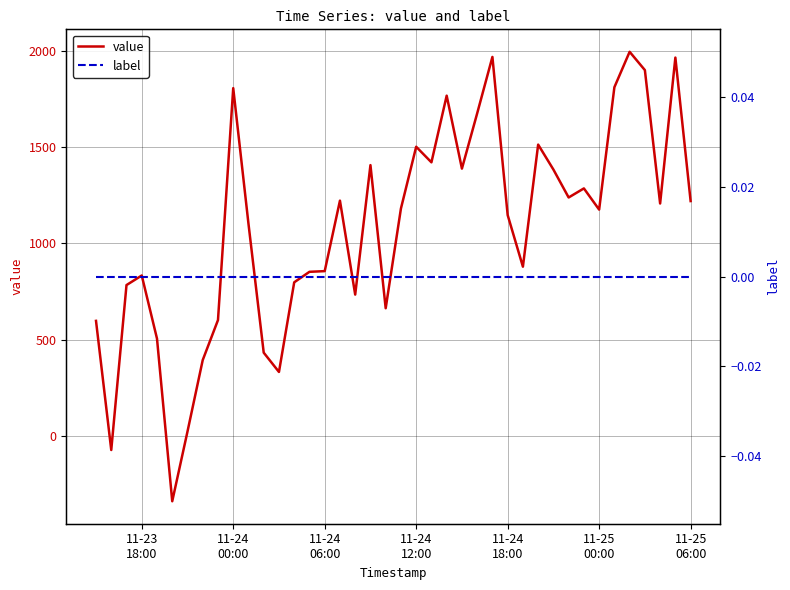

True or false: label and value intersect in this chart.

True